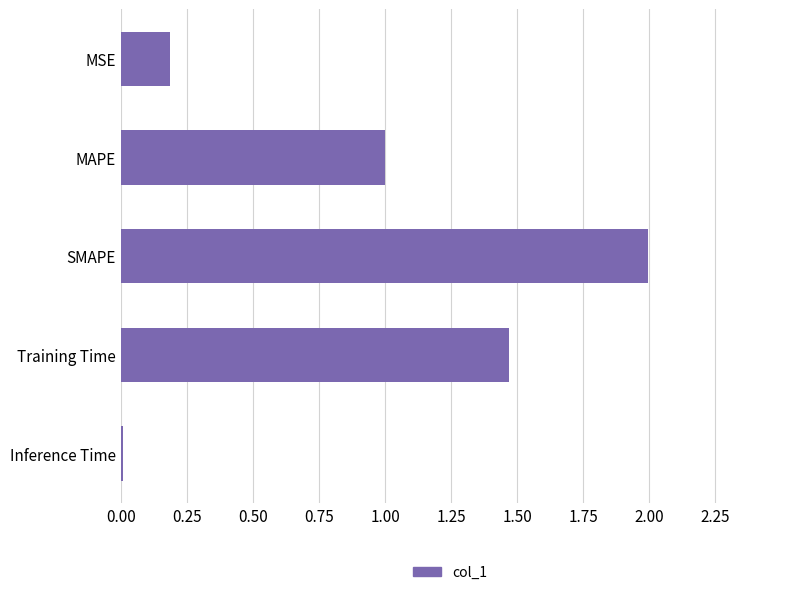

Rank the categories by value from lowest to highest.

Inference Time, MSE, MAPE, Training Time, SMAPE